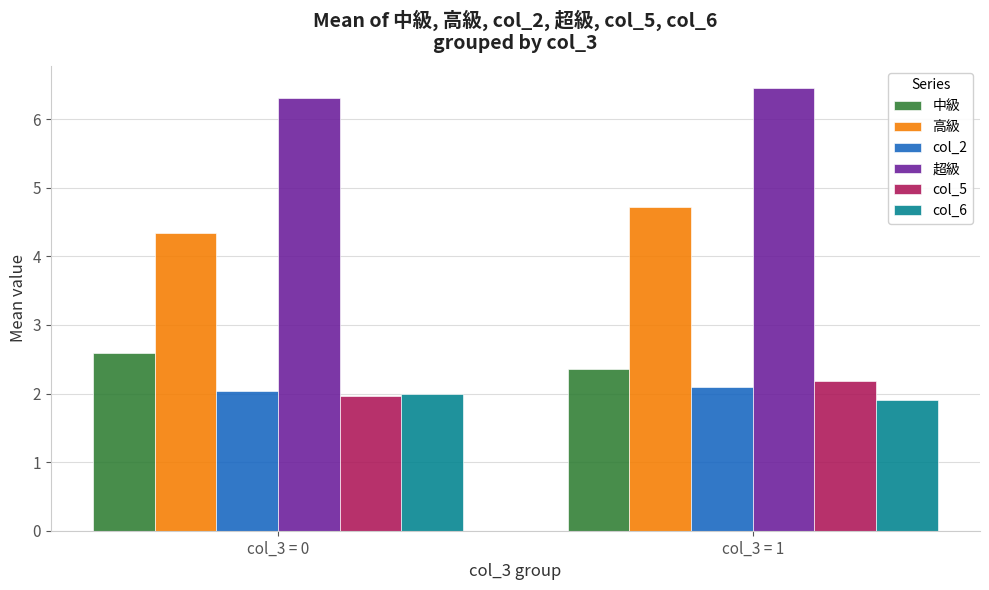

Does the chart contain any negative values?

No